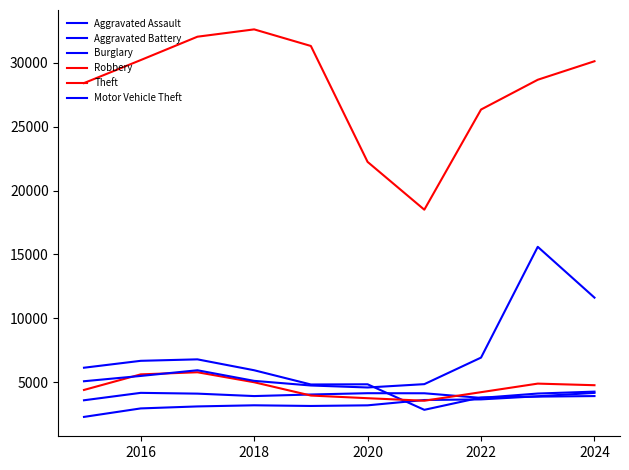

How many lines are shown in the chart?

6